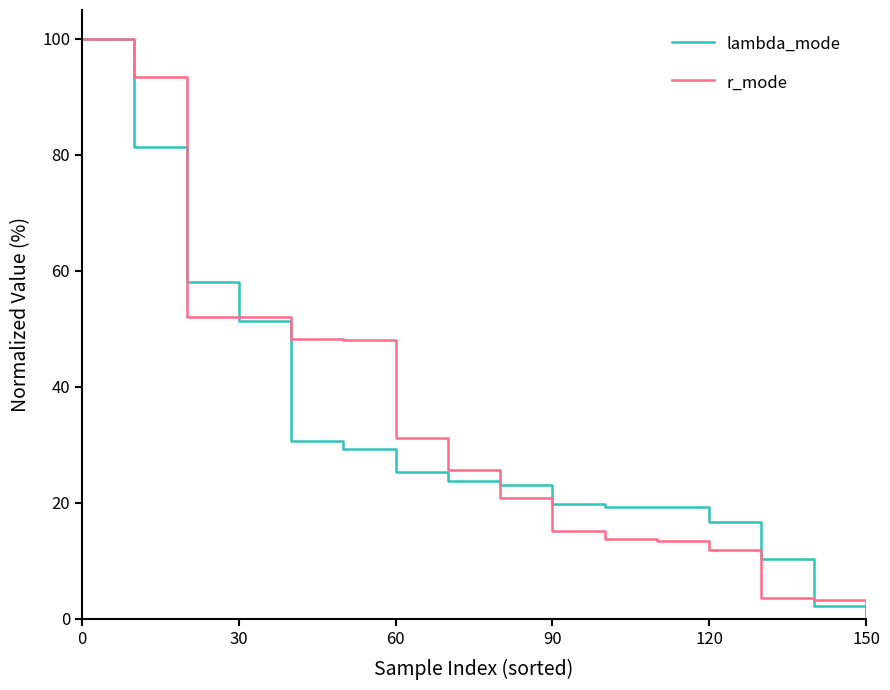

What is the highest value of the r_mode series?

100.0